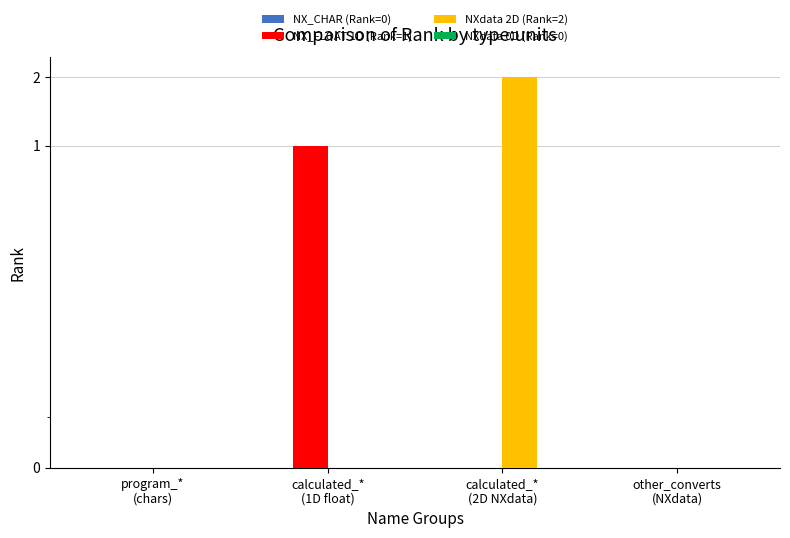

At which category is the sum across all series the highest?

calculated_*
(2D NXdata)